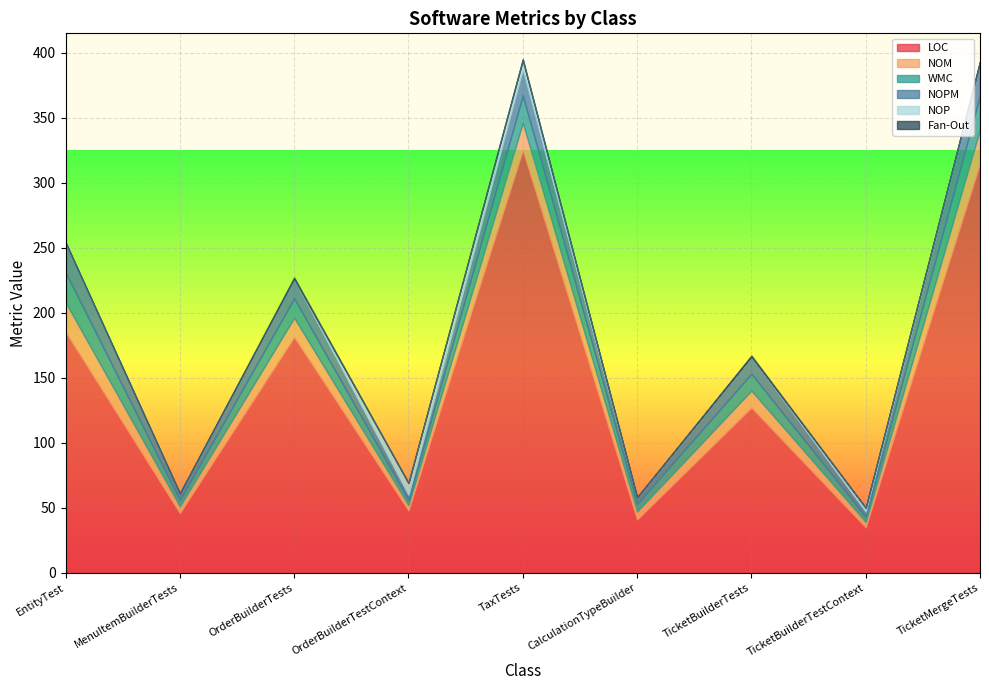

What is the greatest value displayed?

325